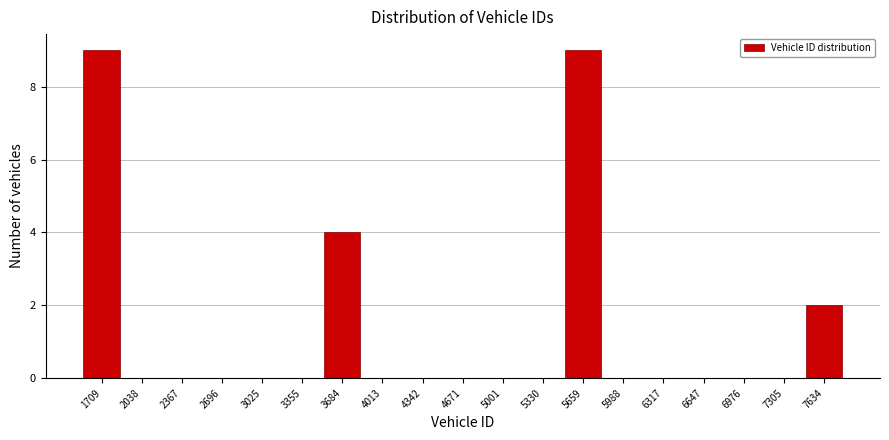

Reading left to right, extract all data points from this chart.

1709=9	2038=0	2367=0	2696=0	3025=0	3355=0	3684=4	4013=0	4342=0	4671=0	5001=0	5330=0	5659=9	5988=0	6317=0	6647=0	6976=0	7305=0	7634=2